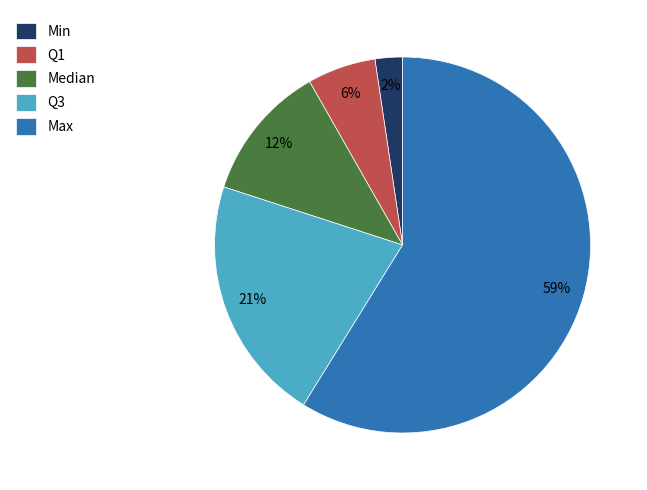

How many segments does this pie chart have?

5